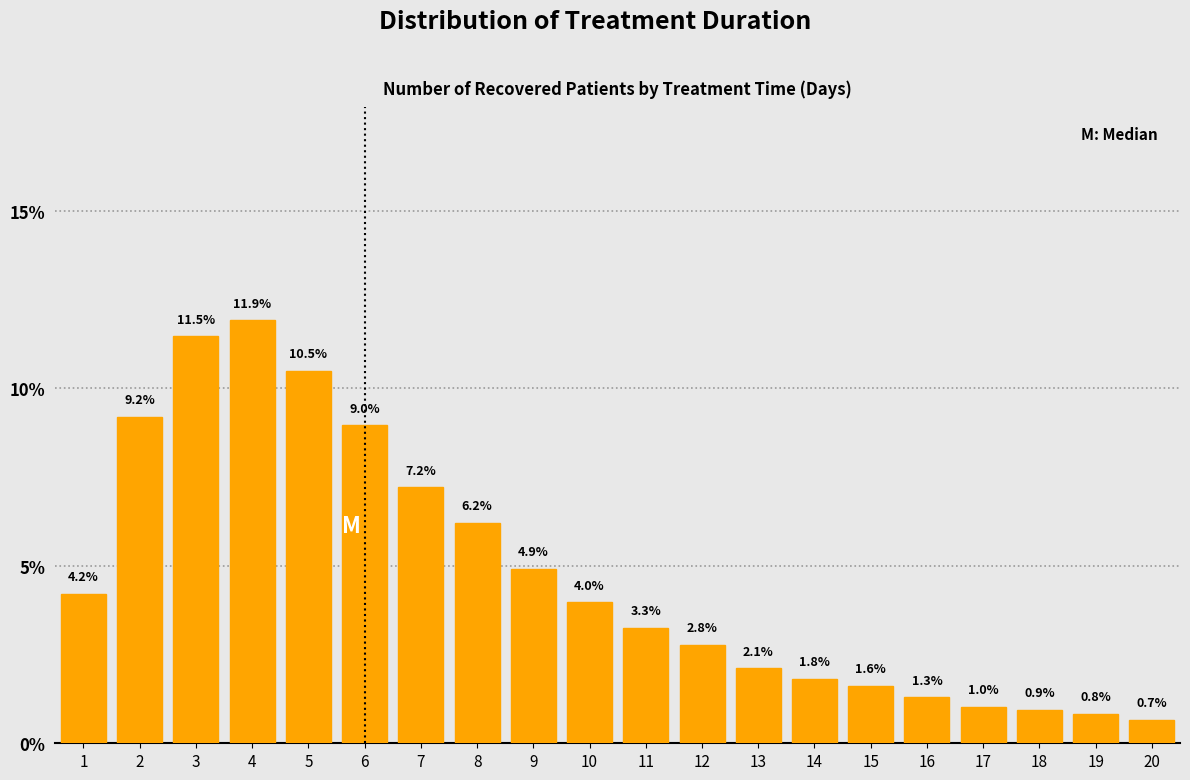

Reading right to left, list all the values displayed in this chart.

0.7	0.8	0.9	1.0	1.3	1.6	1.8	2.1	2.8	3.3	4.0	4.9	6.2	7.2	9.0	10.5	11.9	11.5	9.2	4.2